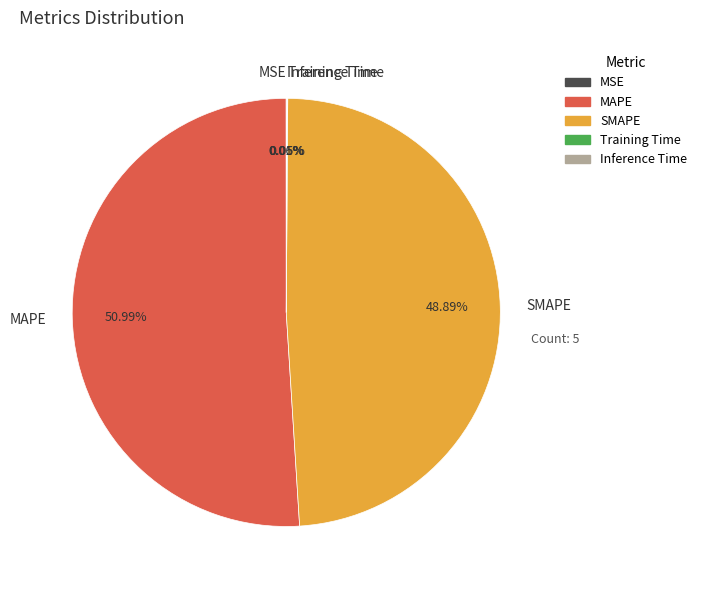

Is MAPE the majority of the pie?

Yes